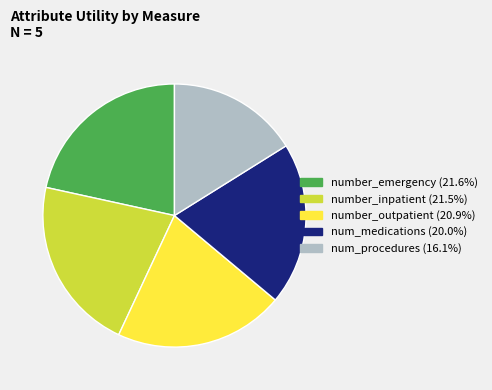

Is it true that number_inpatient is 31% of the pie?

False